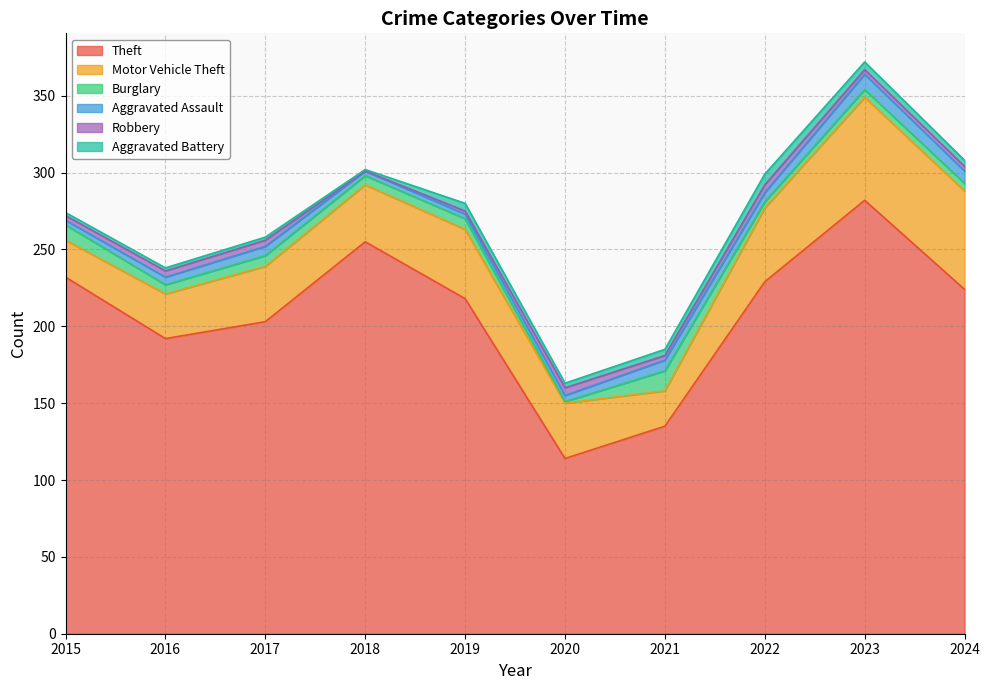

At which category is the sum across all series the highest?

2023